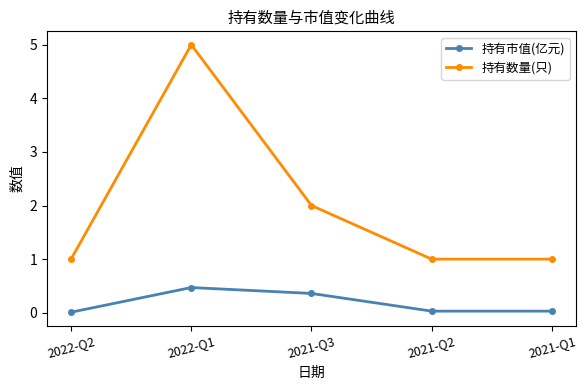

Which series has the widest spread of values?

持有数量(只)